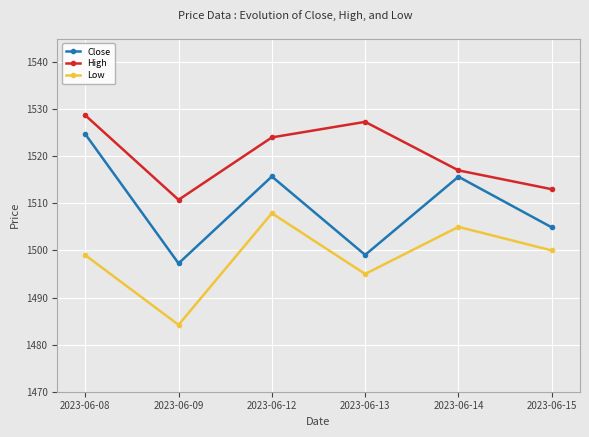

What is the sum of the Close values at 2023-06-14 and 2023-06-15?

3020.6